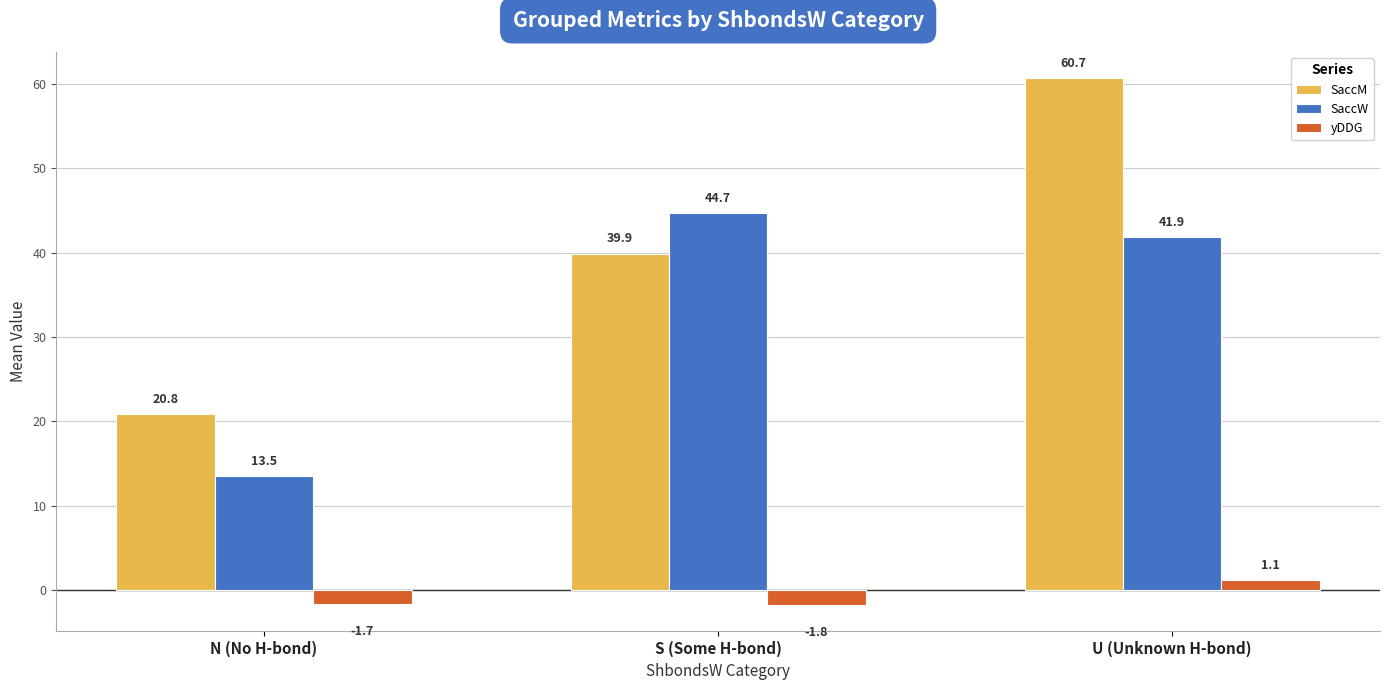

What position from the left is N (No H-bond)?

1